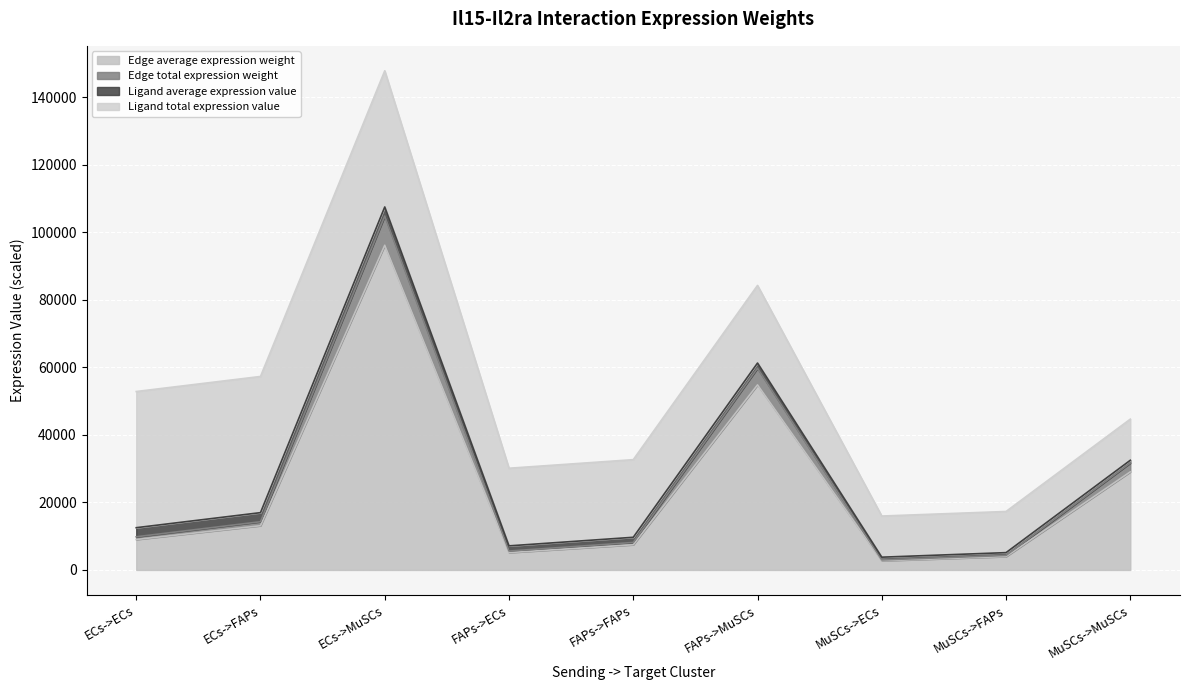

At which category is the sum across all series the highest?

ECs->MuSCs